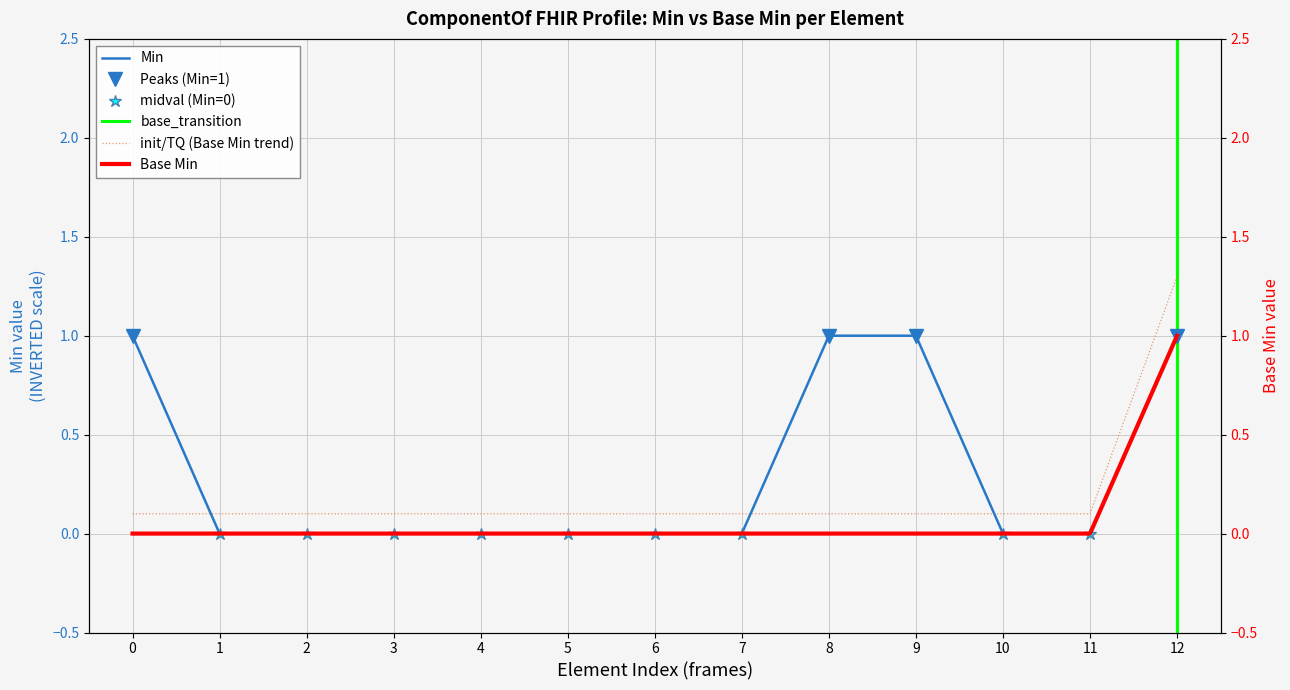

Read the init/TQ (Base Min trend) value at 12.

1.3